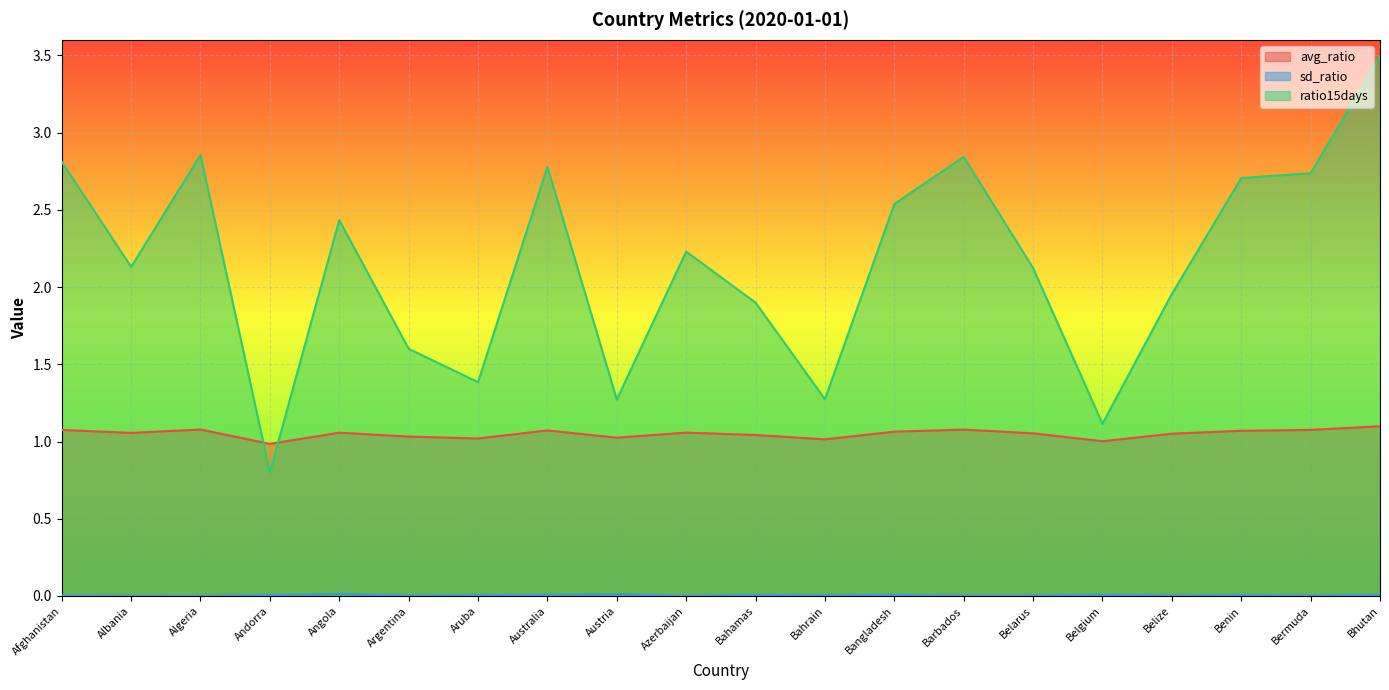

Rank the categories by sd_ratio value from lowest to highest.

Algeria, Albania, Azerbaijan, Barbados, Bermuda, Afghanistan, Belarus, Belize, Argentina, Bahrain, Aruba, Benin, Andorra, Bahamas, Bangladesh, Australia, Bhutan, Belgium, Austria, Angola